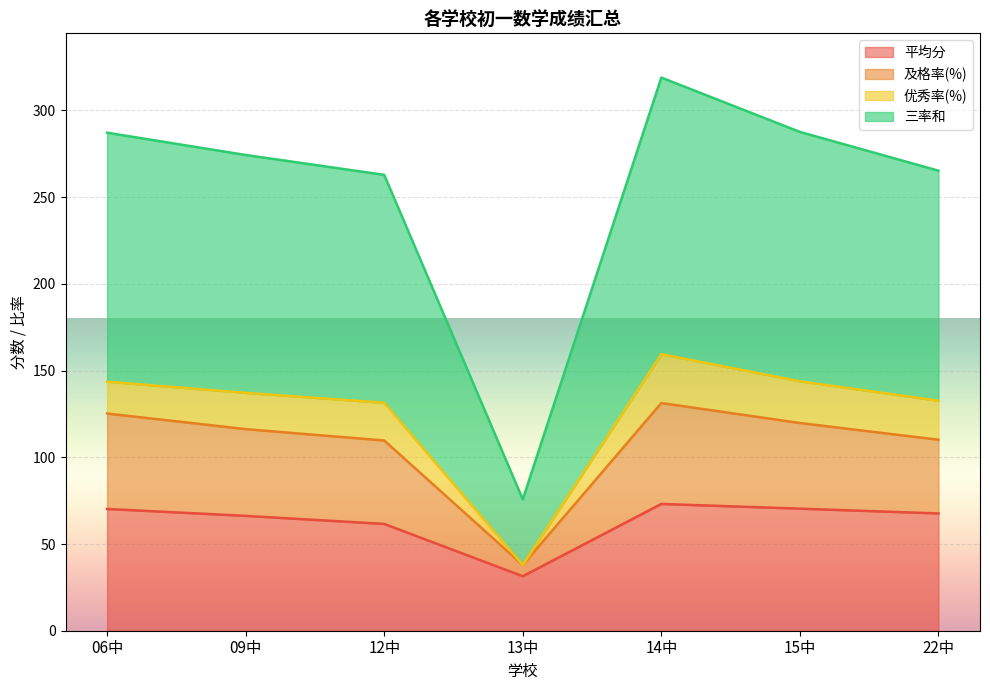

True or false: 平均分 and 三率和 cross at least once.

False